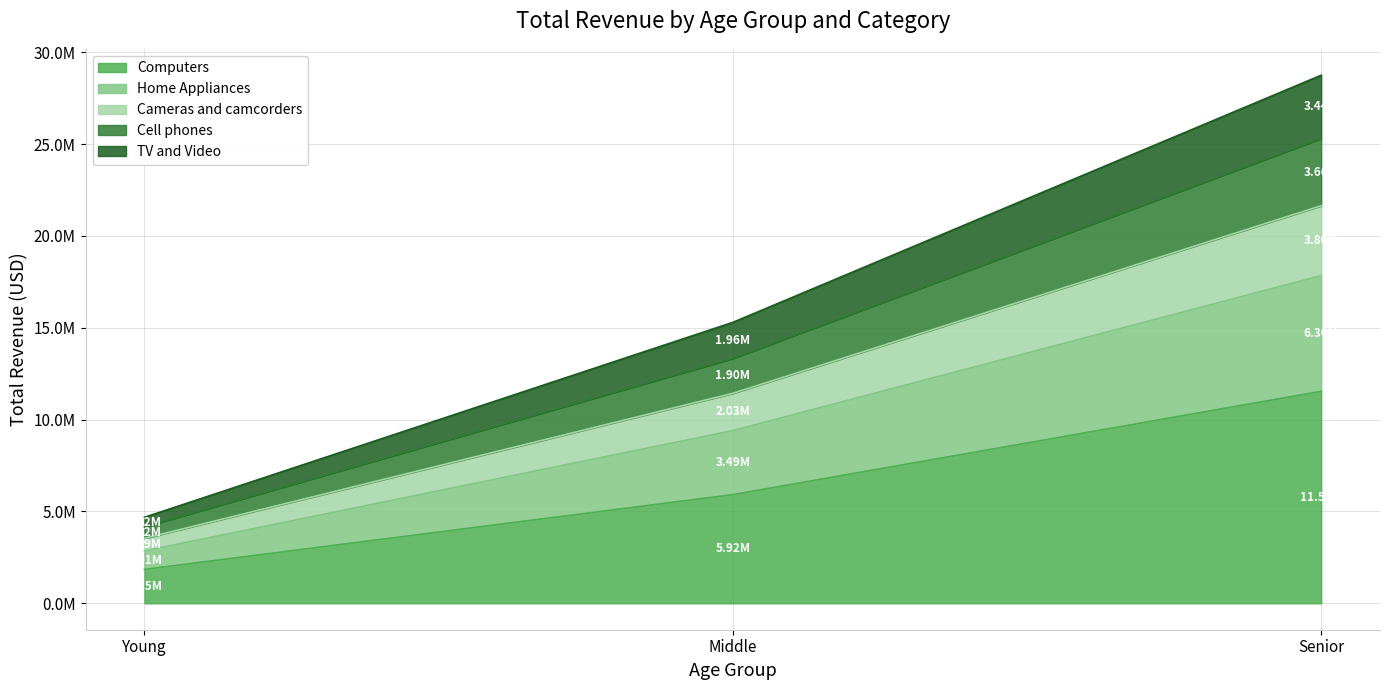

Count the number of categories in the chart.

3